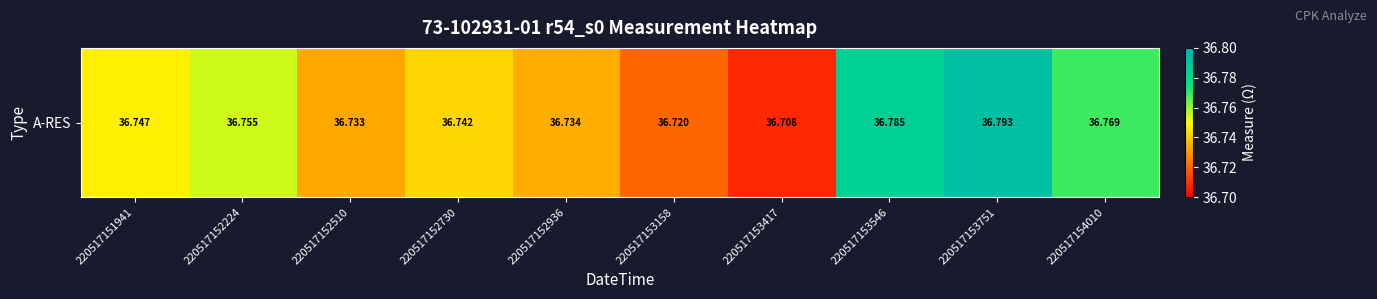

At which category does the chart reach its peak across all series?

220517153751